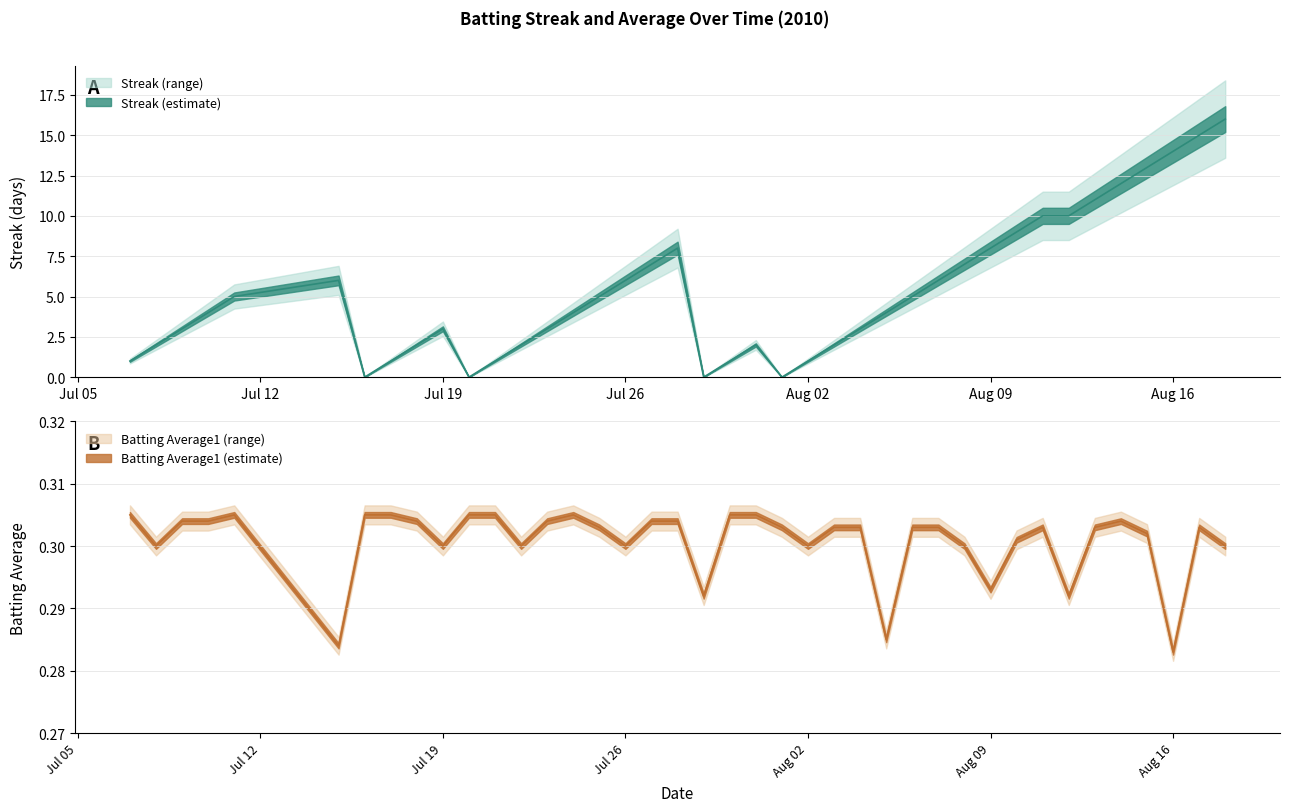

What is the difference between the second highest and minimum values in the Streak series?

15.0